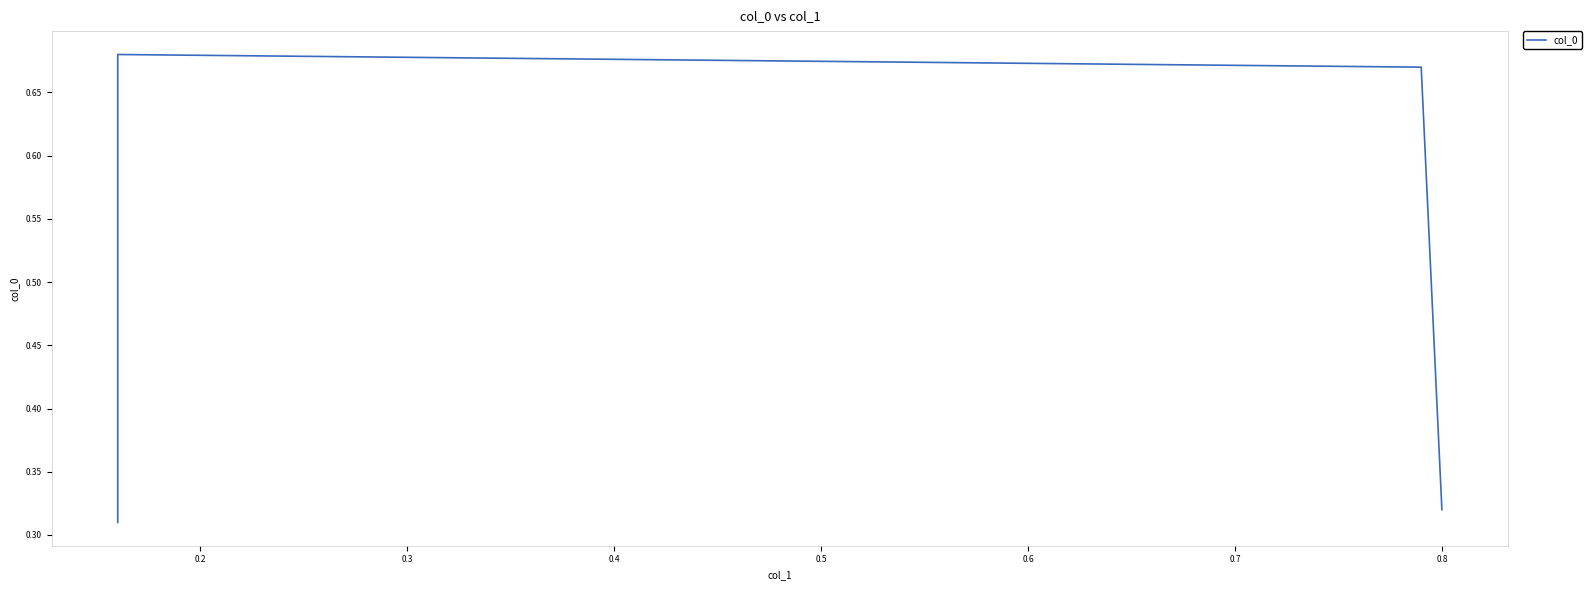

How many data points does each series have?

4